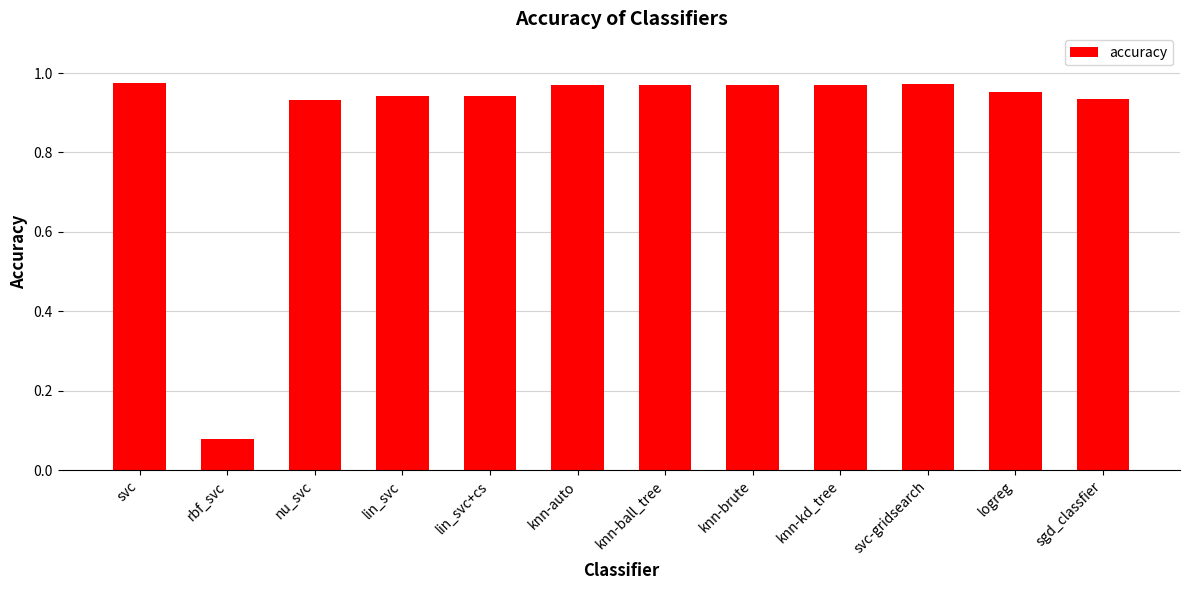

What is the sum of the values at logreg and svc?

1.9